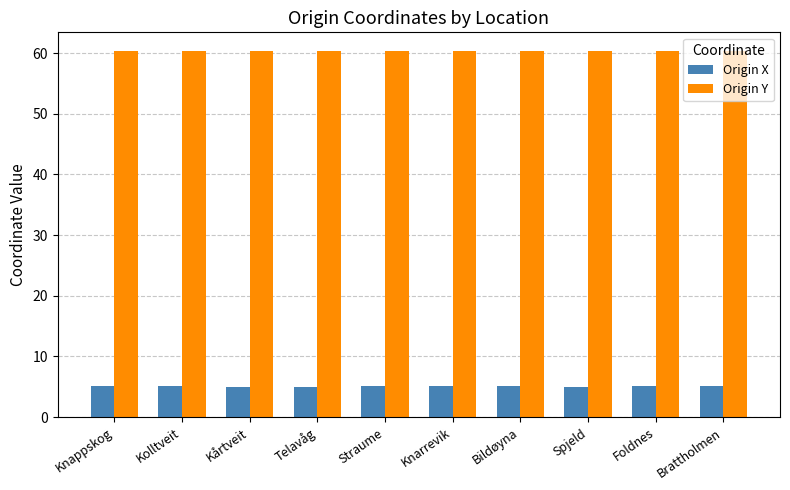

What is the spread (max minus min) of values at Knarrevik?

55.2